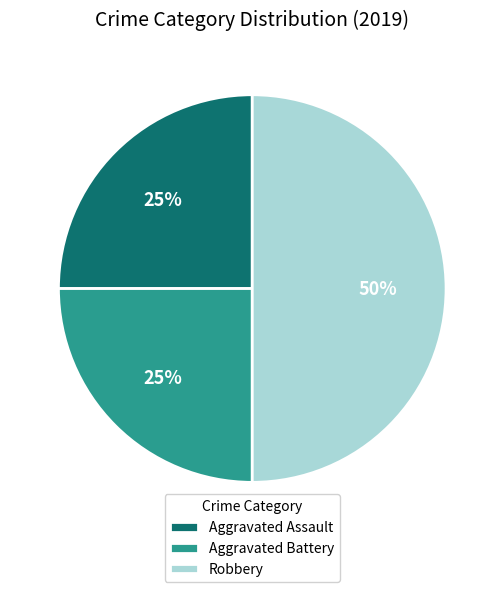

Is it true that Robbery is 50% of the pie?

True